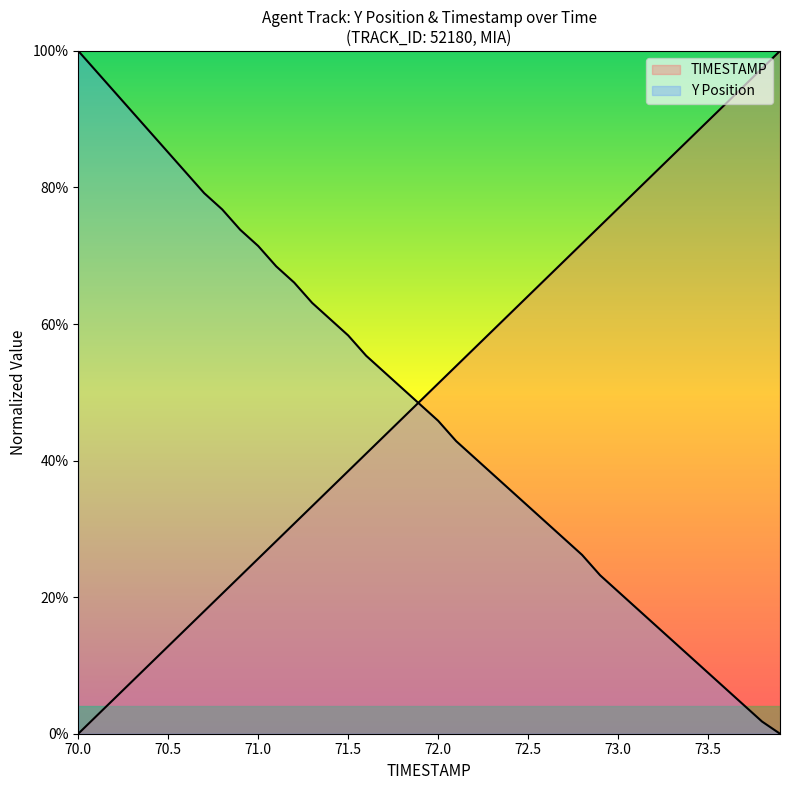

Does the chart display data point markers on the line(s)?

No